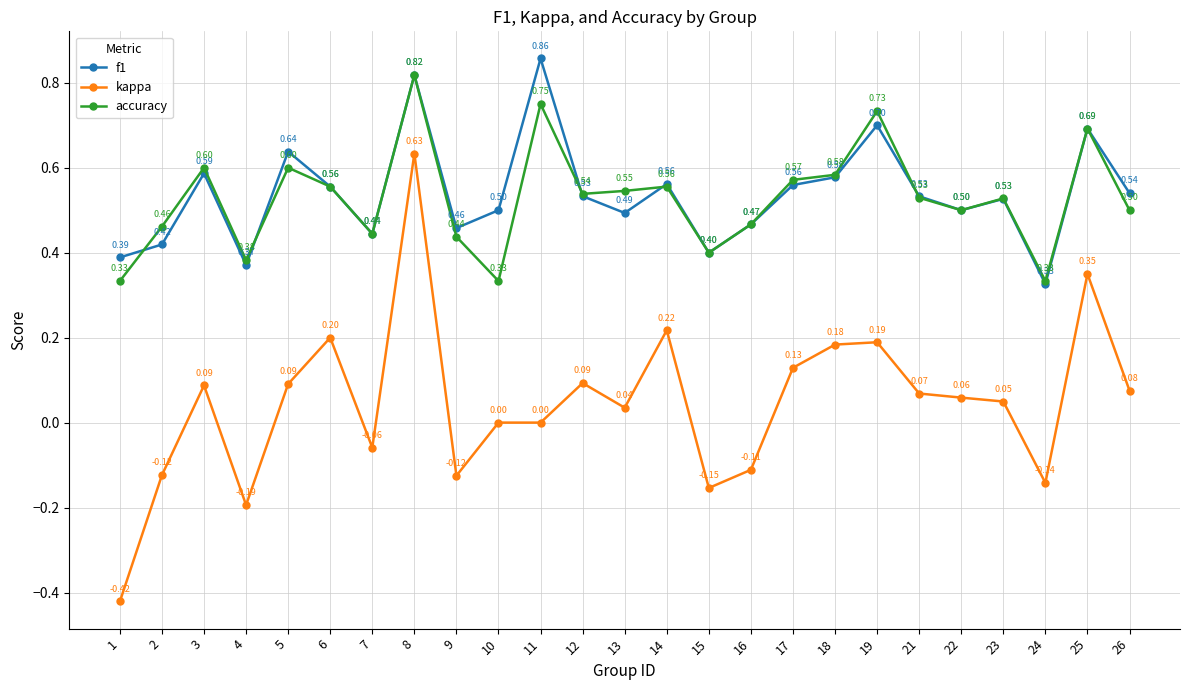

Where do accuracy and f1 first cross each other?

1 and 2